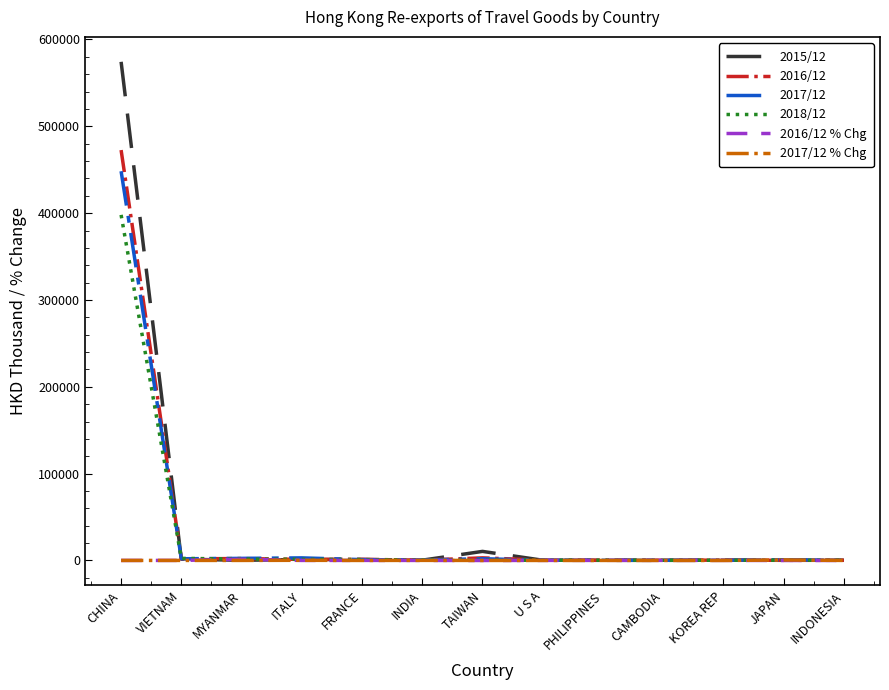

Which category has the highest value in the 2015/12 series?

CHINA